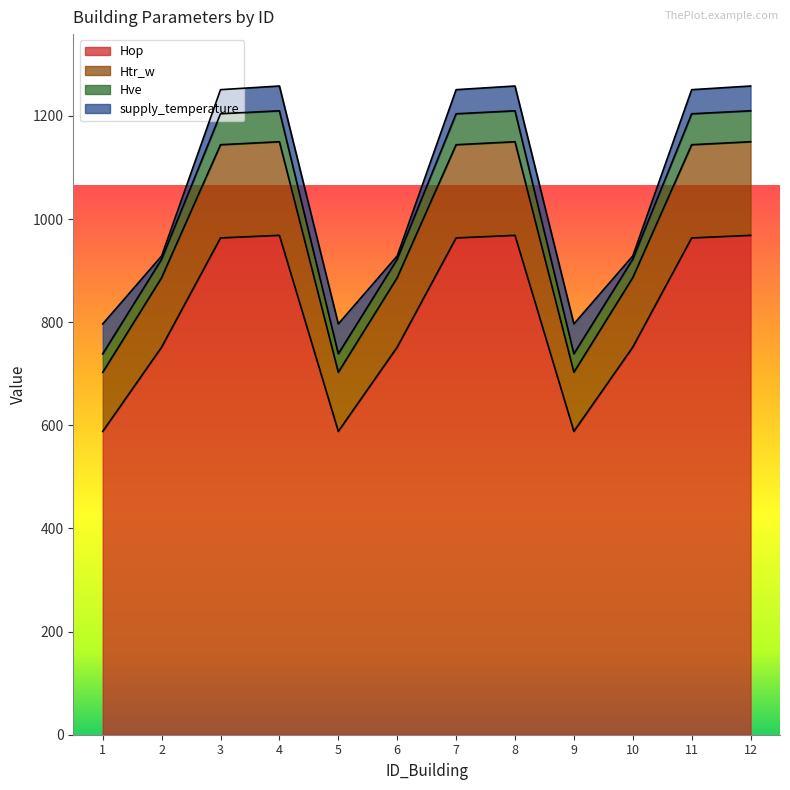

Which label corresponds to the smallest value in the chart?

1